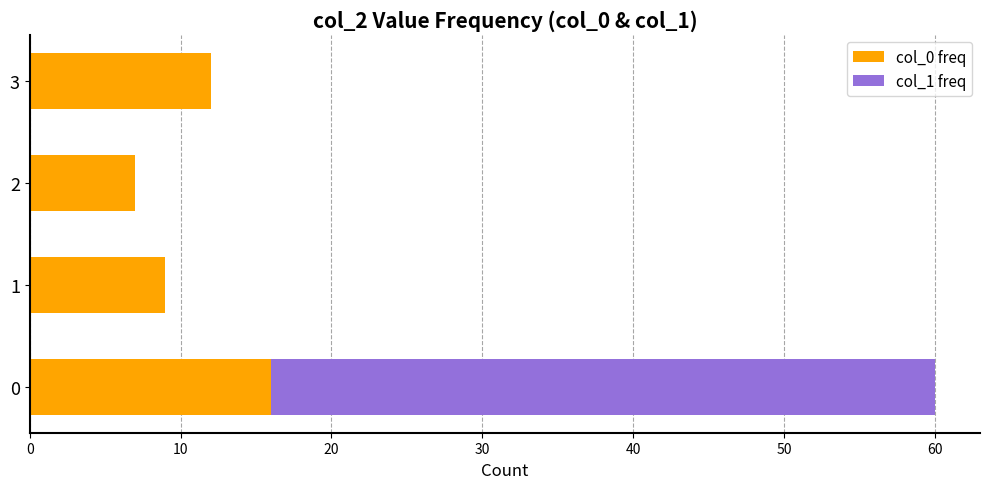

What is the total value across all series at 2?

7